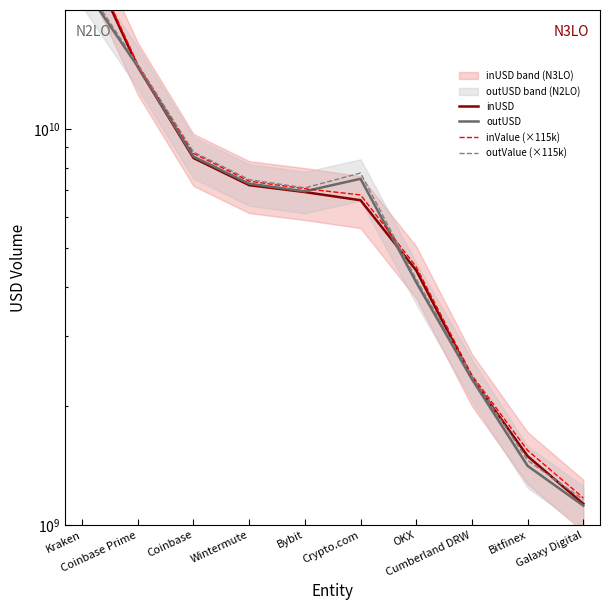

How many data points in outValue (×115k) are less than 7453380000?

5